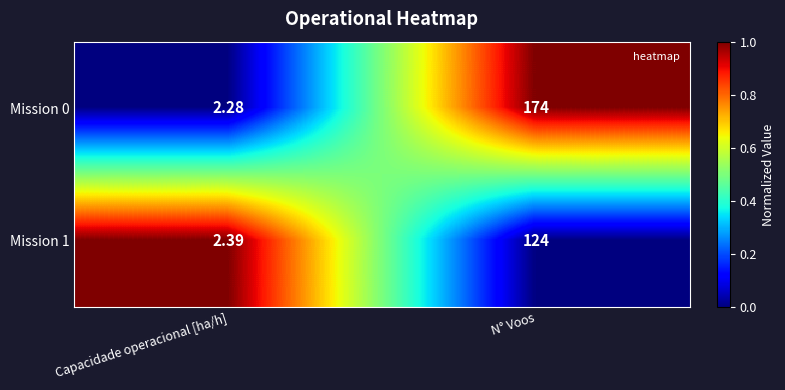

Rank the categories by Mission 1 value from lowest to highest.

Capacidade operacional [ha/h], N° Voos